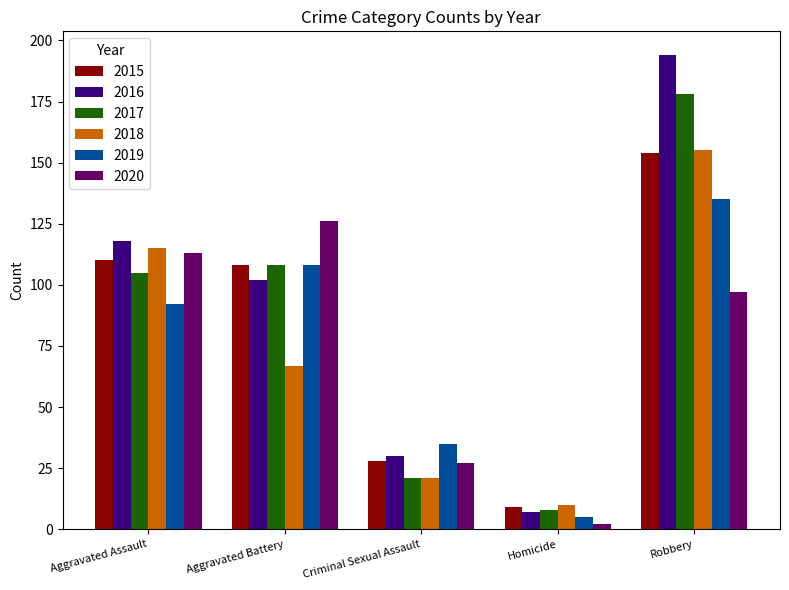

Which category has the highest value across all series?

Robbery